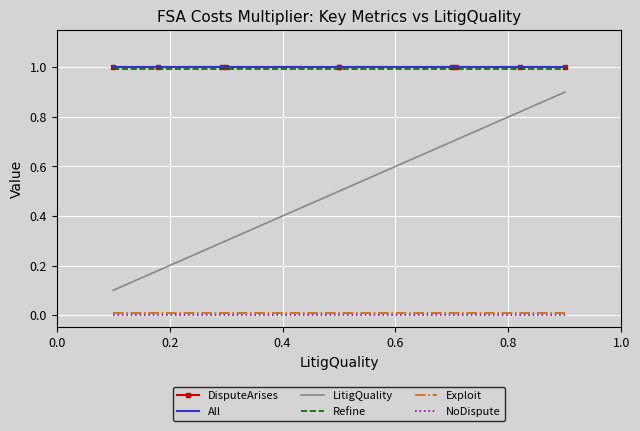

At how many categories does at least one series exceed 0?

10